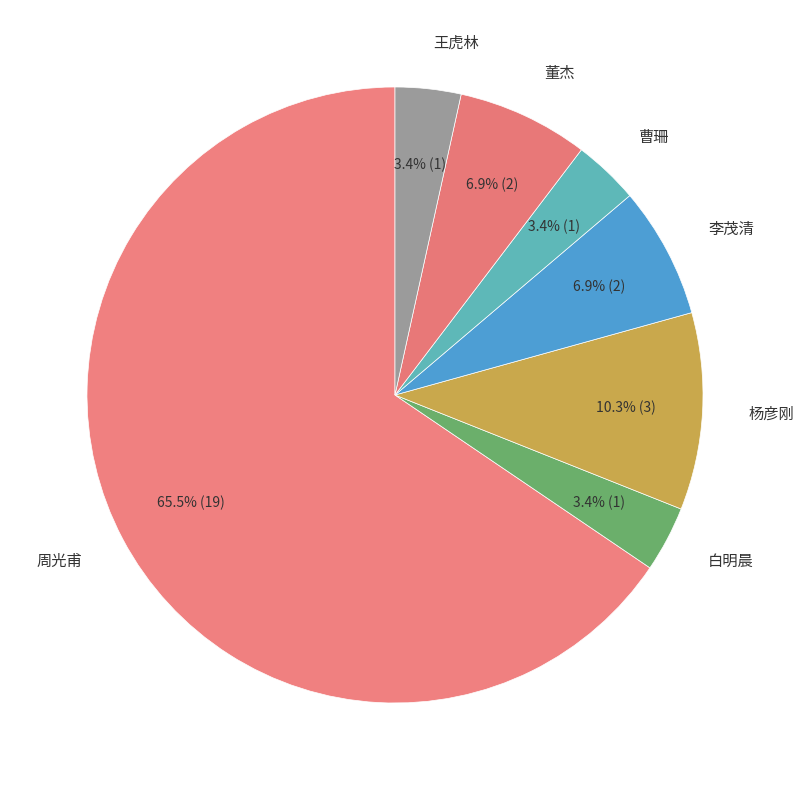

To the nearest percent, what is the average slice percentage?

14%